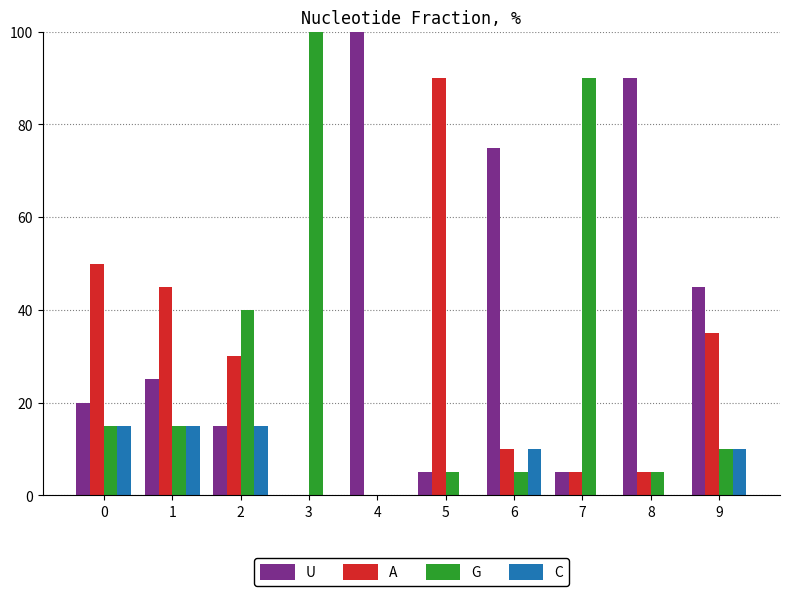

Reading left to right, transcribe all the data shown in this chart.

U: 0=20	1=25	2=15	3=0	4=100	5=5	6=75	7=5	8=90	9=45
A: 0=50	1=45	2=30	3=0	4=0	5=90	6=10	7=5	8=5	9=35
G: 0=15	1=15	2=40	3=100	4=0	5=5	6=5	7=90	8=5	9=10
C: 0=15	1=15	2=15	3=0	4=0	5=0	6=10	7=0	8=0	9=10